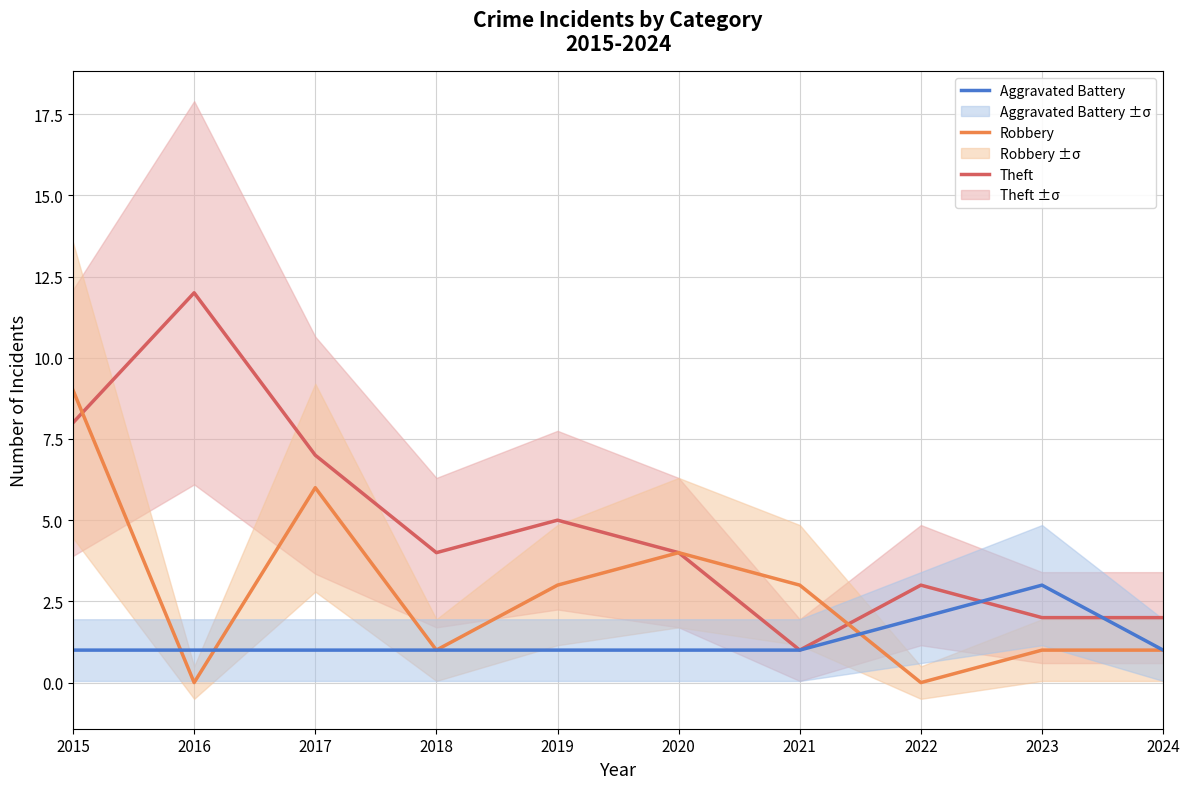

Count the Aggravated Battery values in the range 1 to 2.

9